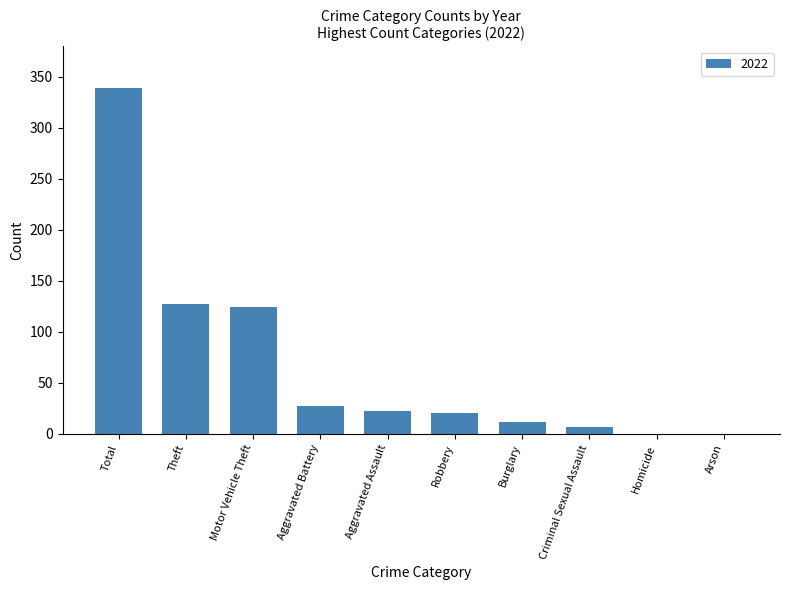

Are the bars horizontal?

No